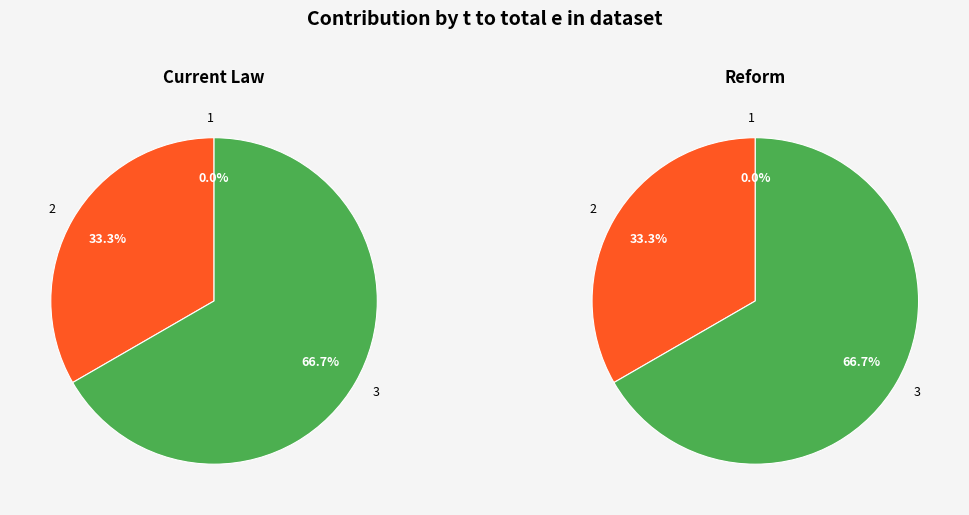

Is there a majority slice in this chart?

Yes